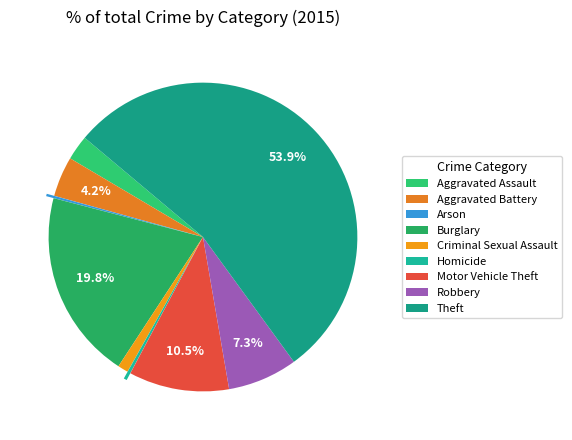

Count the number of slices in the pie.

9